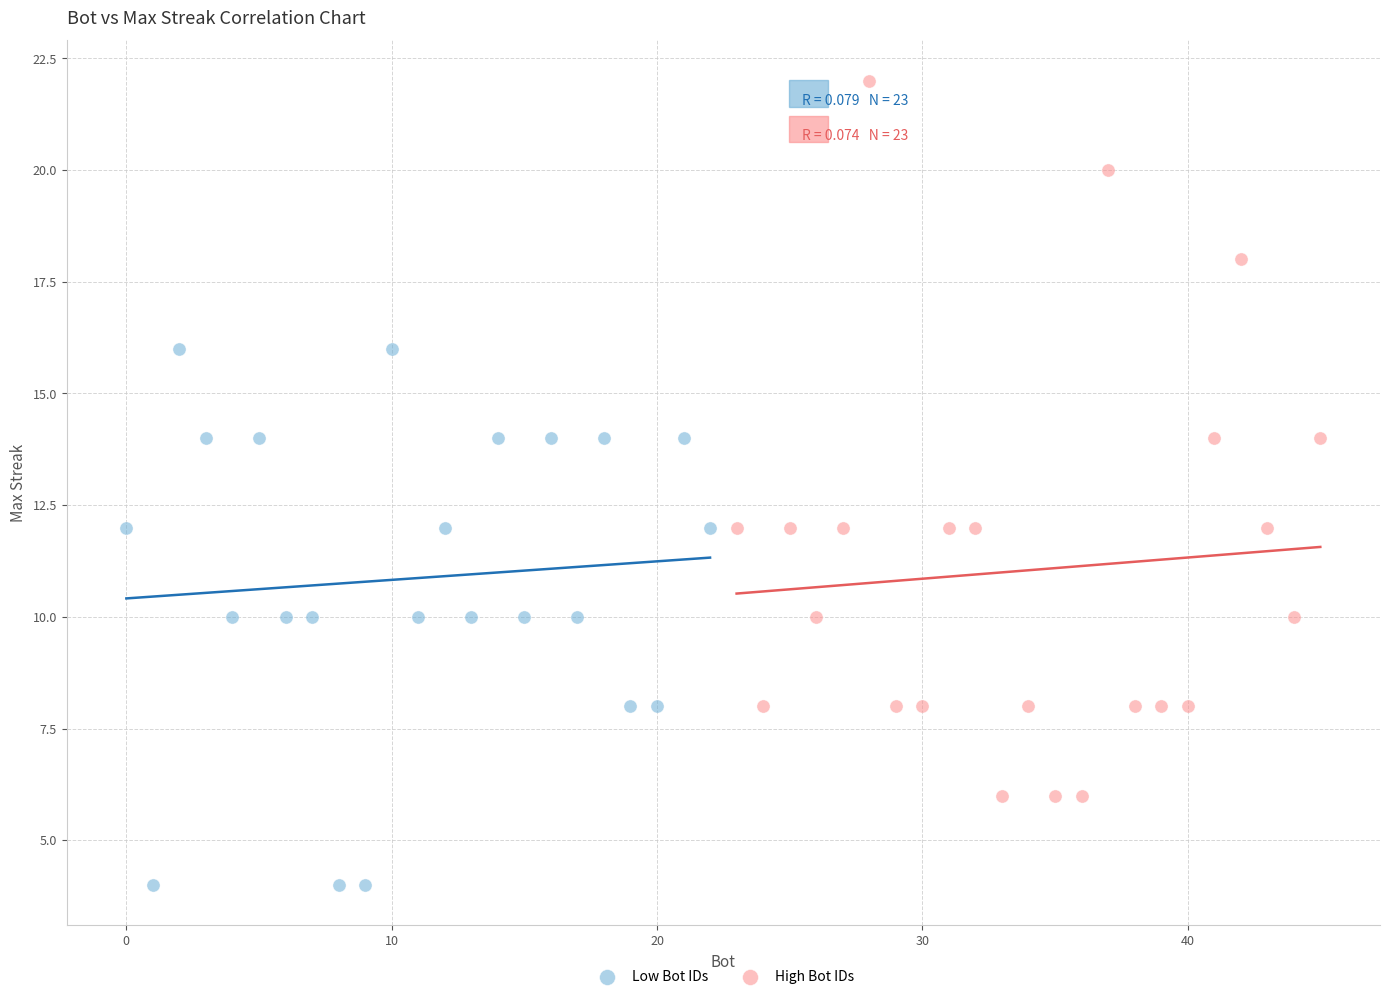

Which series has the widest spread of Y values?

High Bot IDs